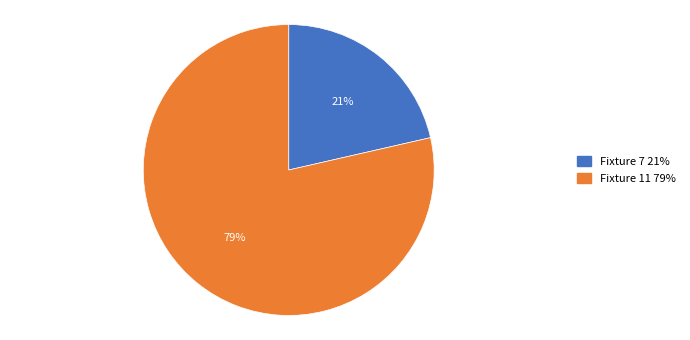

Which has a higher value, Fixture 7 21% or Fixture 11 79%?

Fixture 11 79%